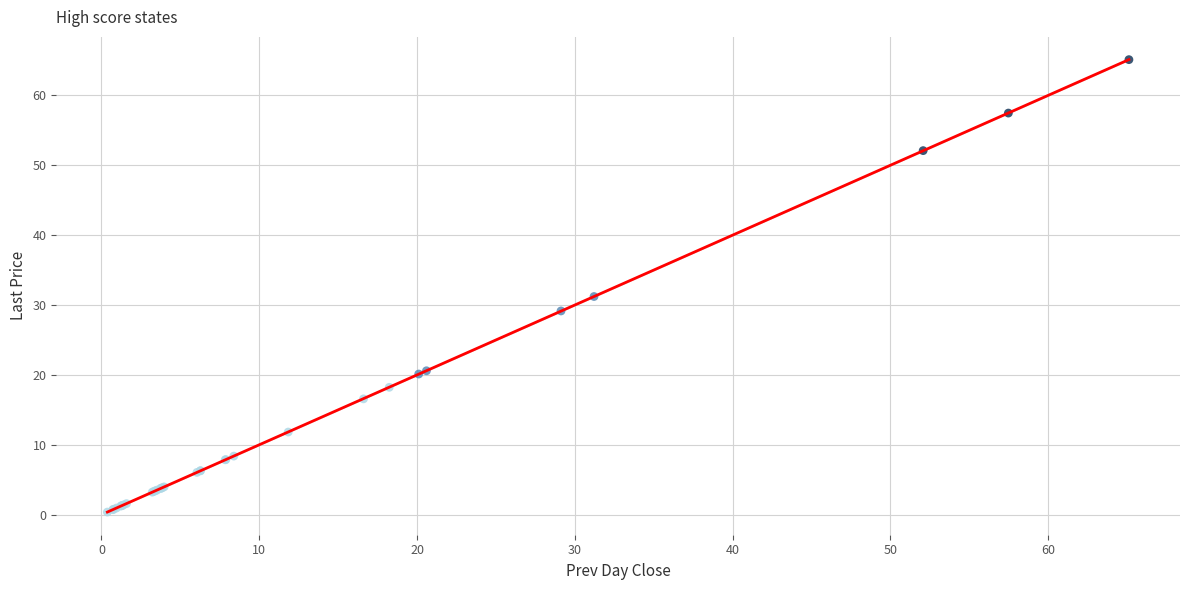

What Y value in the scatter plot is closest to 32?

31.2